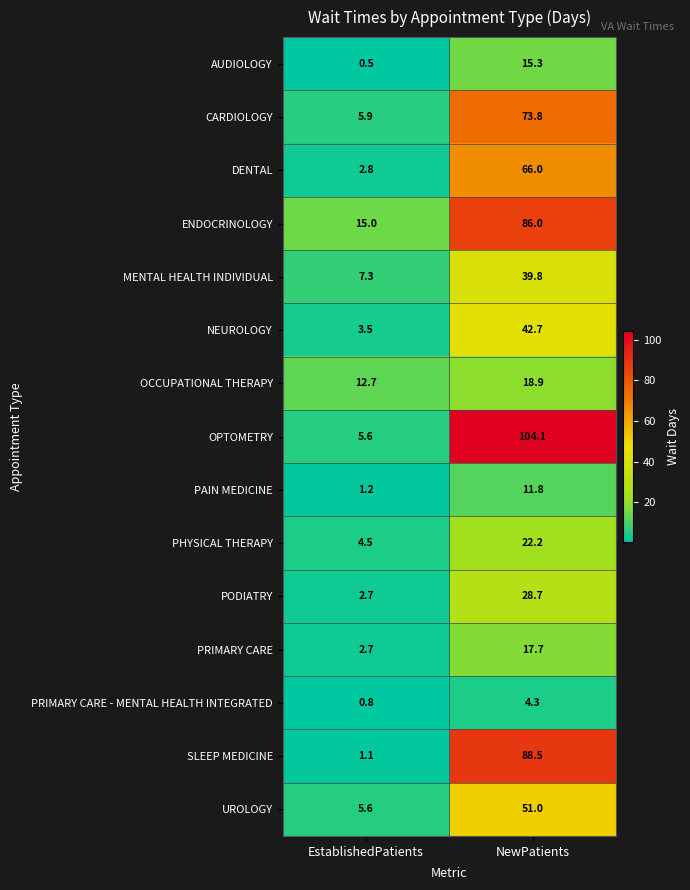

Is it true that PAIN MEDICINE equals 0.3 at EstablishedPatients?

False